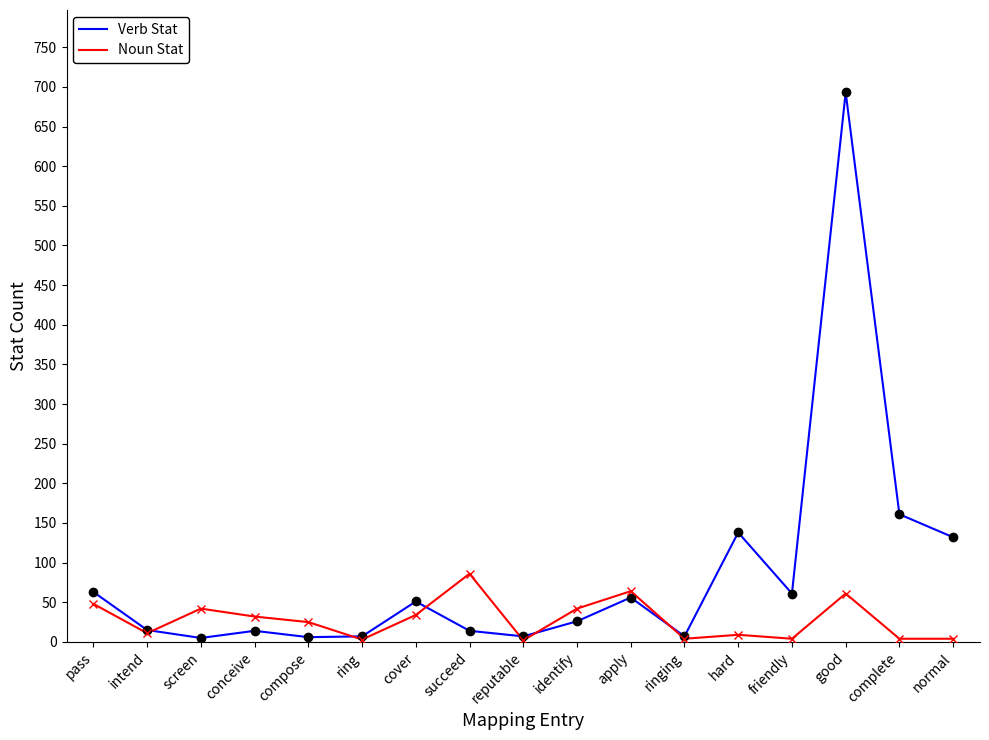

What is the total value across all series at normal?

136